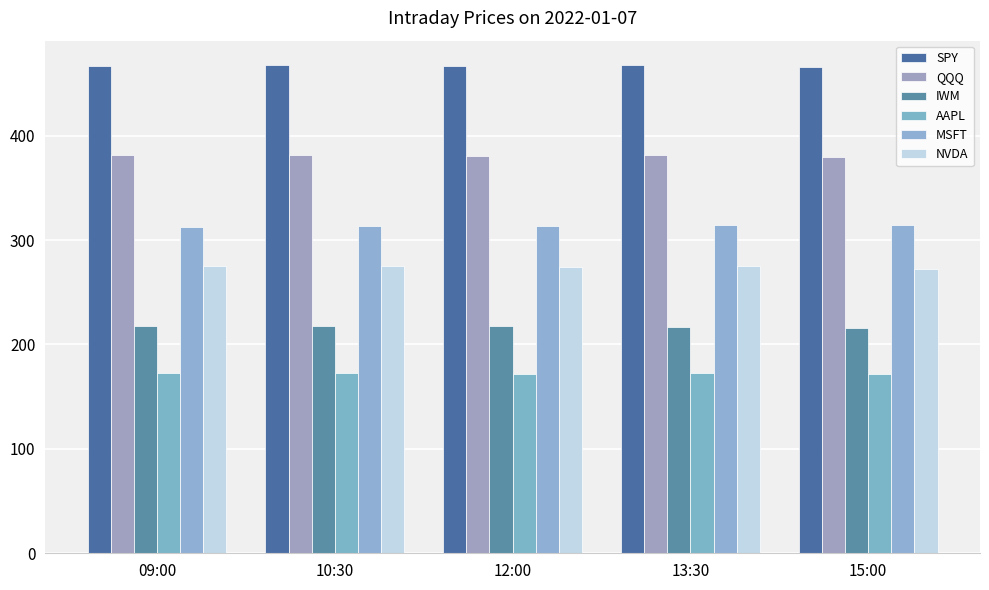

Where is SPY nearest to the value 466?

15:00